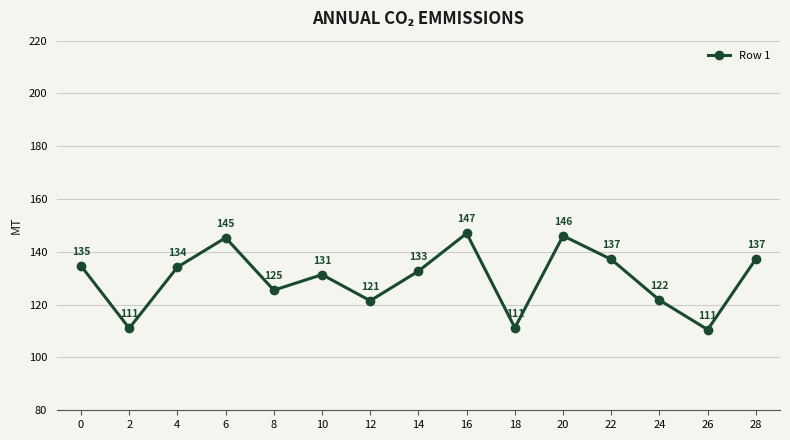

How many interior local valleys (lower than both neighbors) does the data have?

5